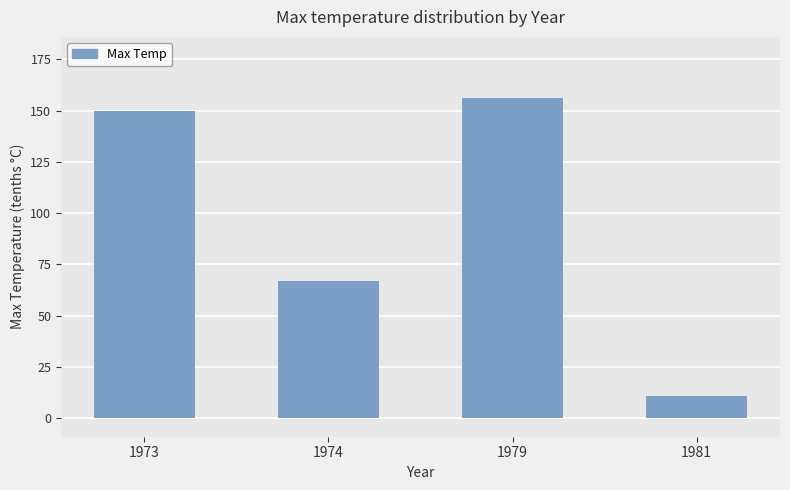

What is the sum of all values?

384